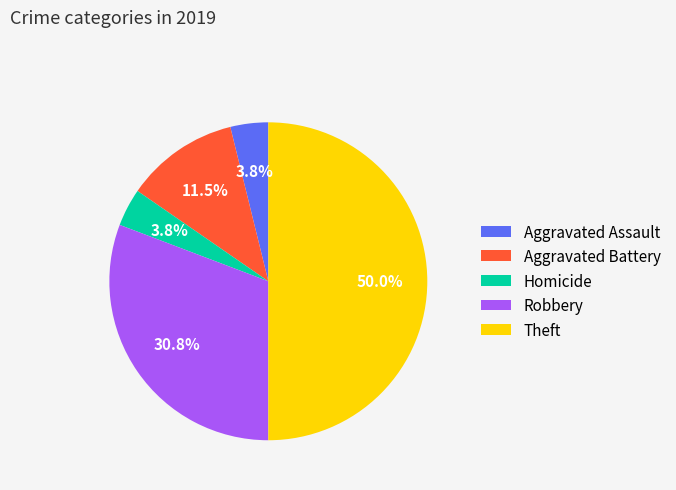

How many segments does this pie chart have?

5